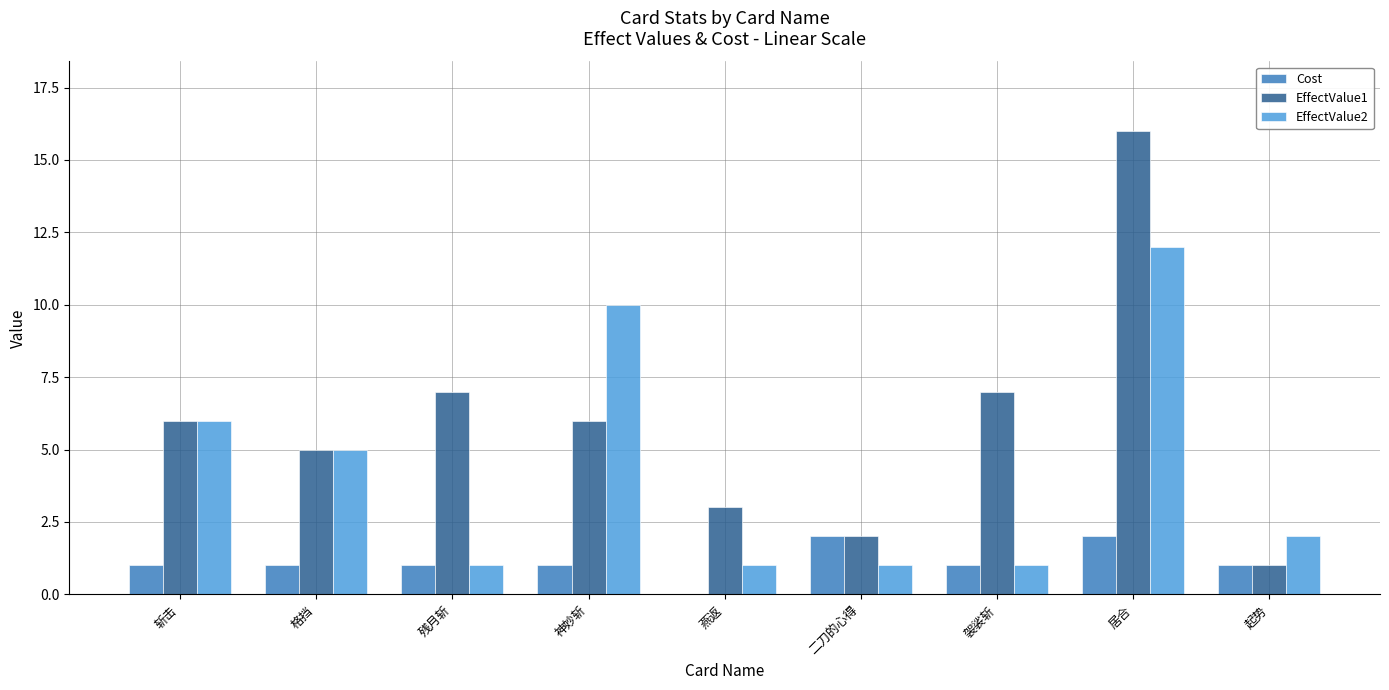

What is the total value across all series at 袈裟斩?

9